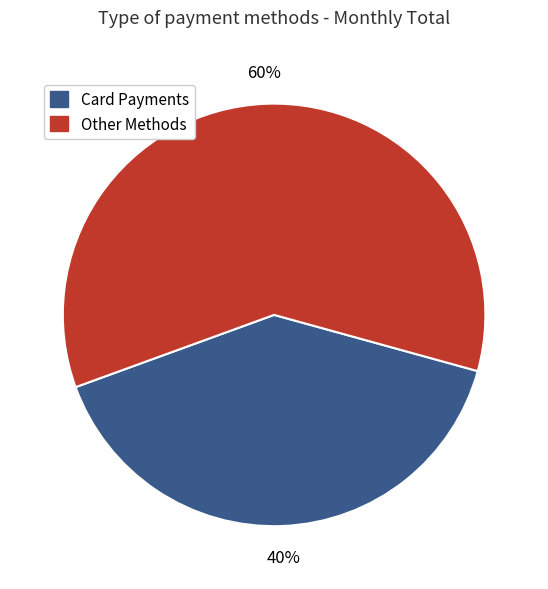

How many slices are in this pie chart?

2